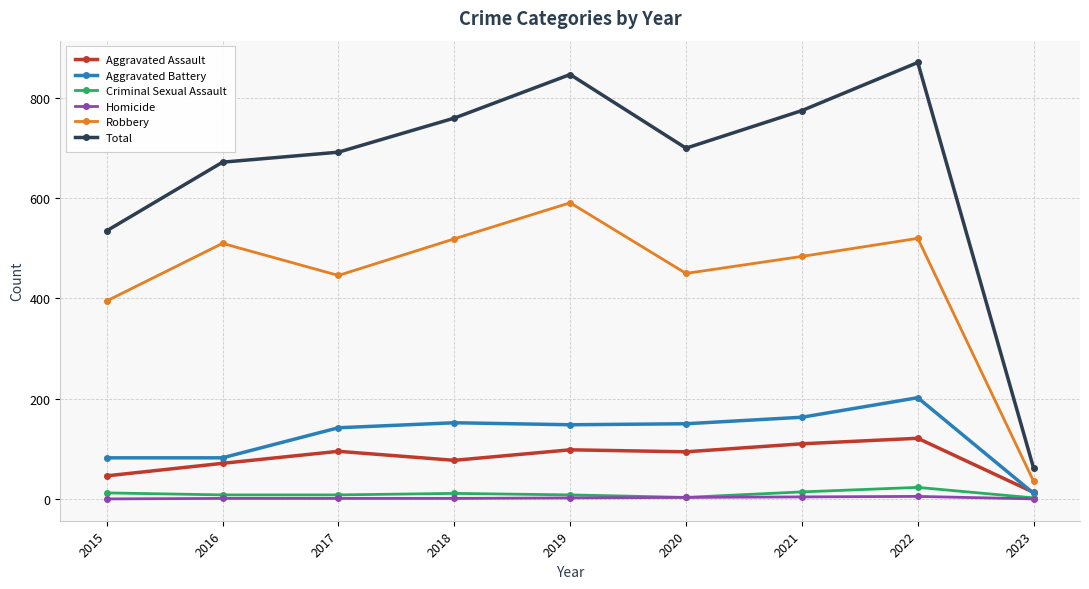

Does the chart have visible grid lines?

Yes